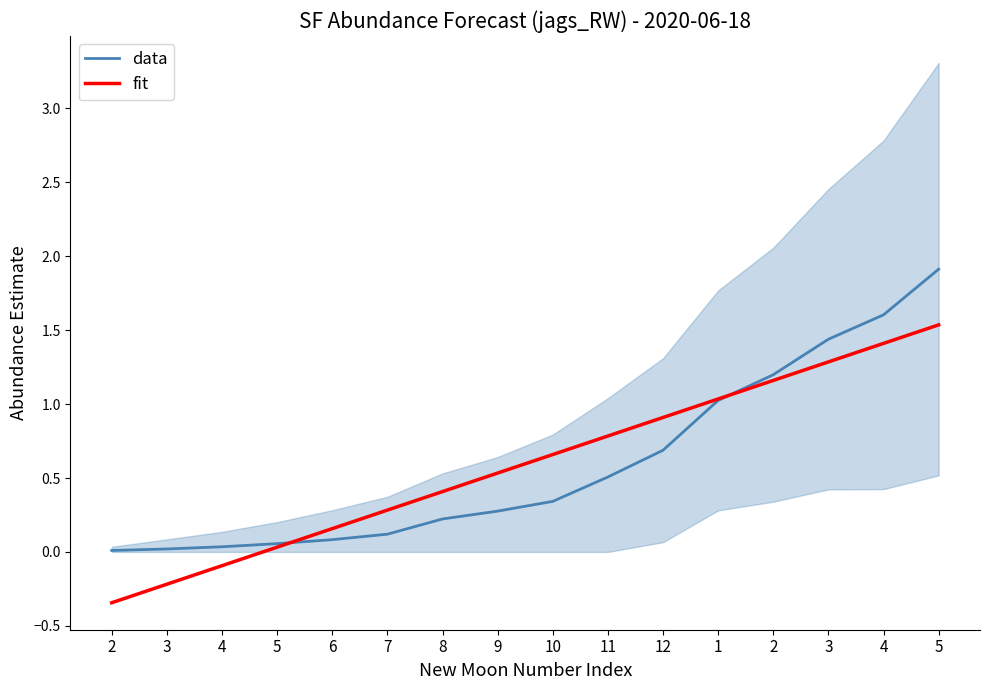

At how many categories does at least one series exceed 1?

5